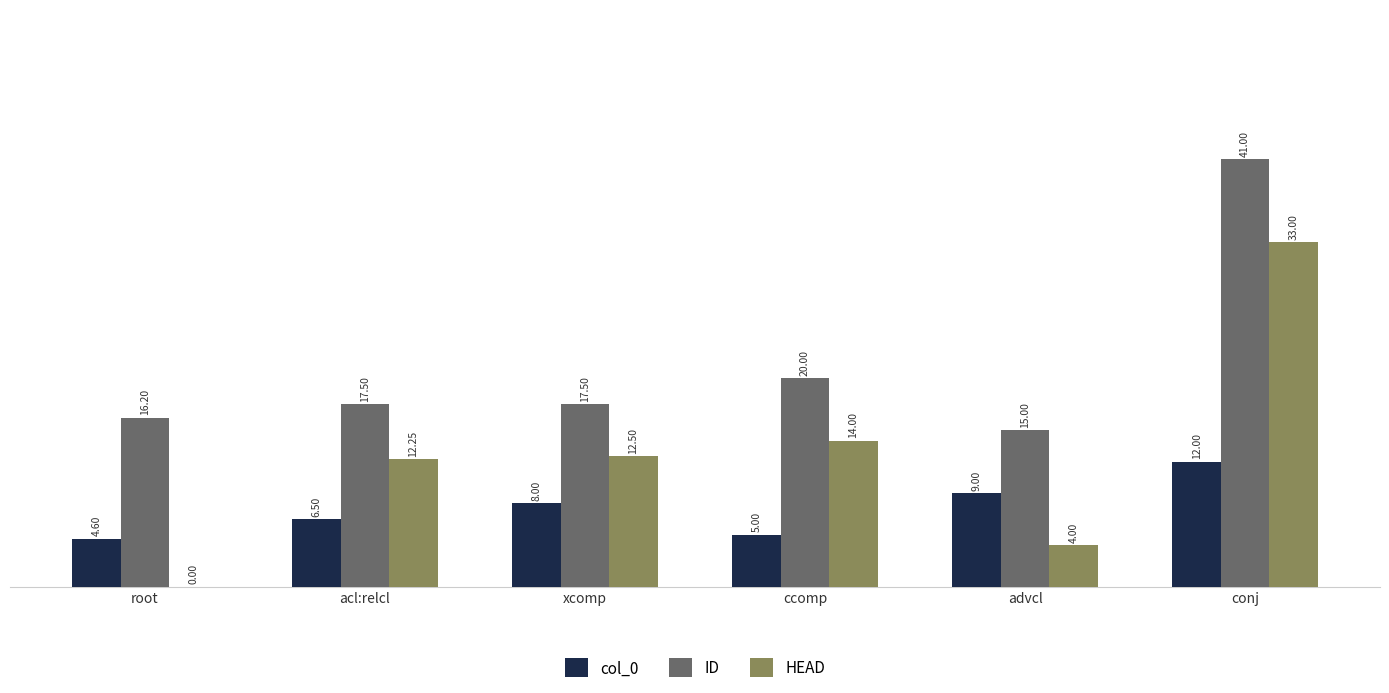

At which label is HEAD closest to 16?

ccomp